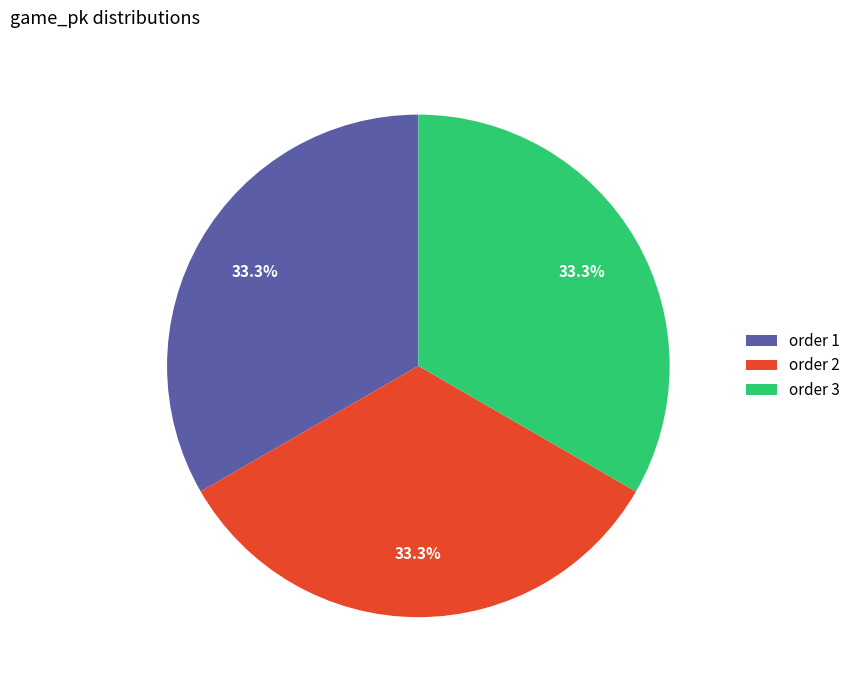

What percentage is NOT represented by order 3?

66.7%